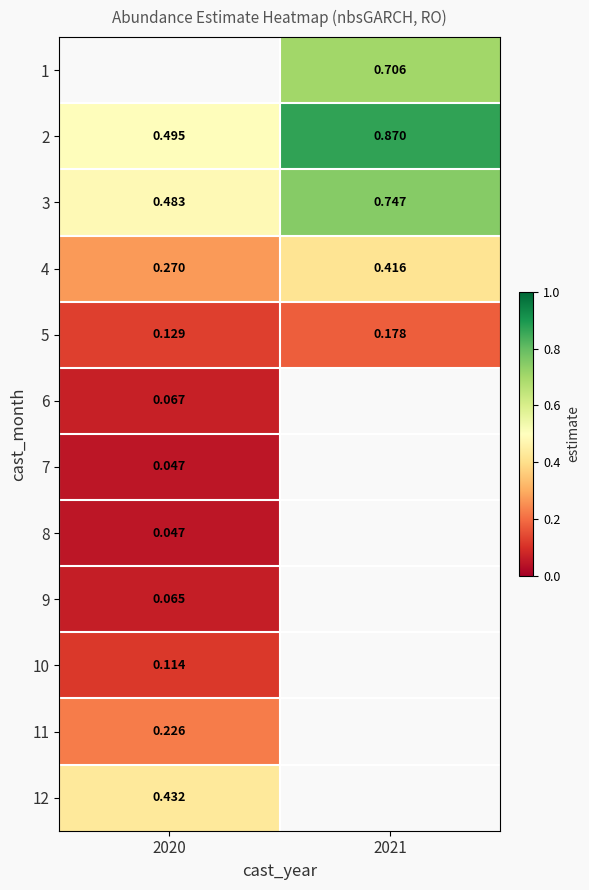

Where is 10 nearest to the value 0?

2020